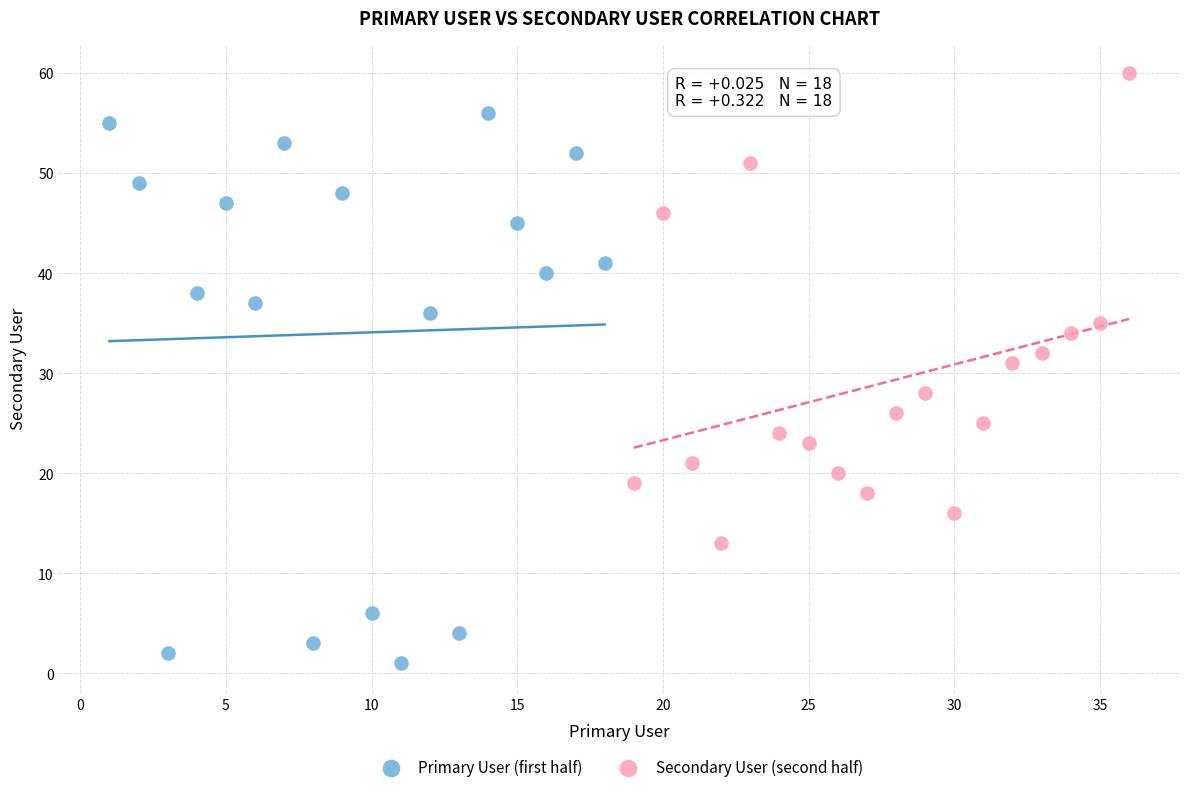

Which series has the largest Y range (max minus min)?

Primary User (first half)